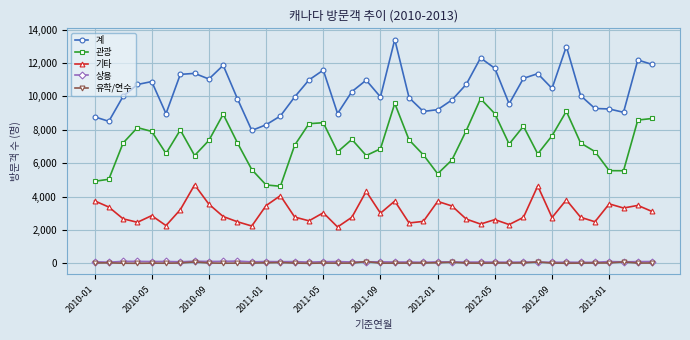

True or false: 유학/연수 and 계 intersect in this chart.

False